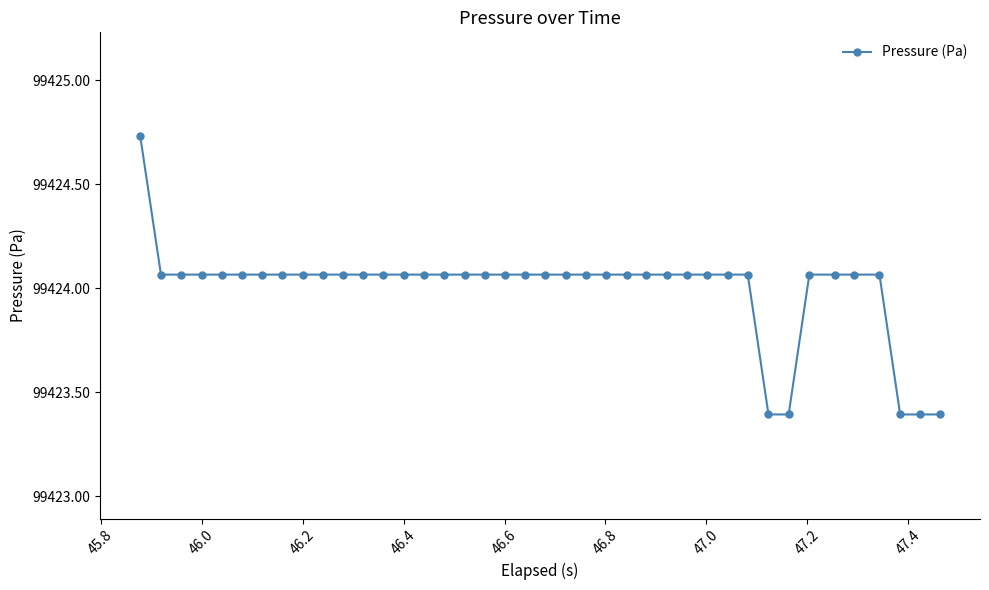

What is the smallest value displayed?

99423.4